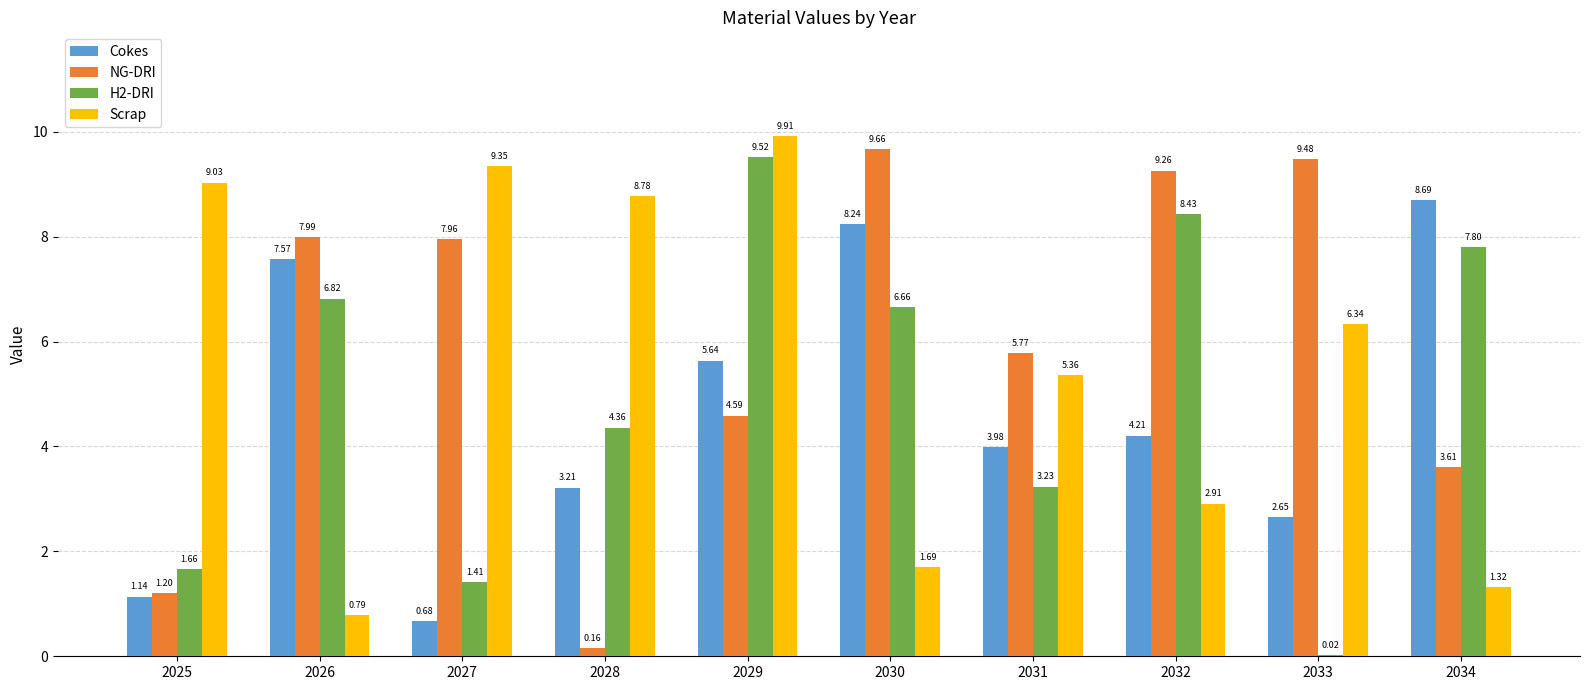

At which label does Cokes reach its peak?

2034